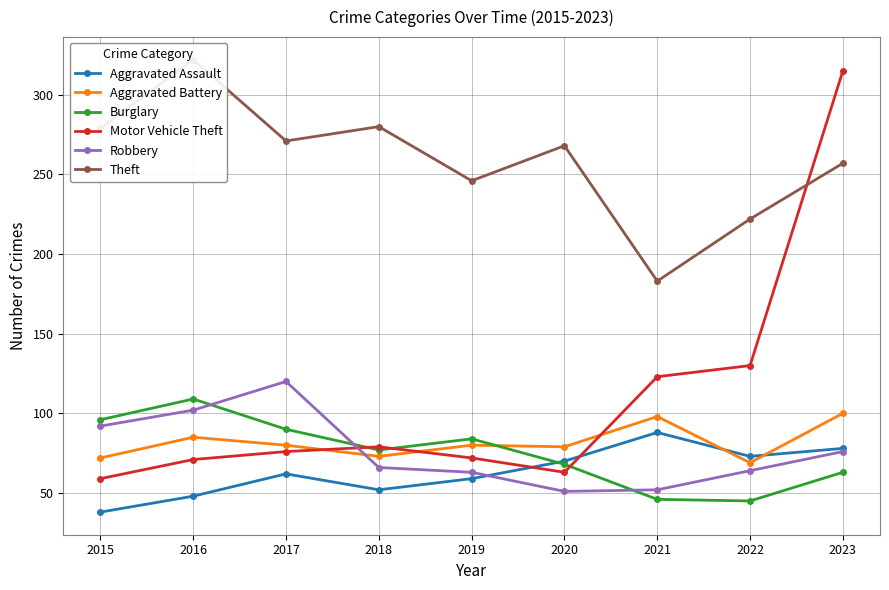

What is the difference between the second highest and second lowest values in the Burglary series?

50